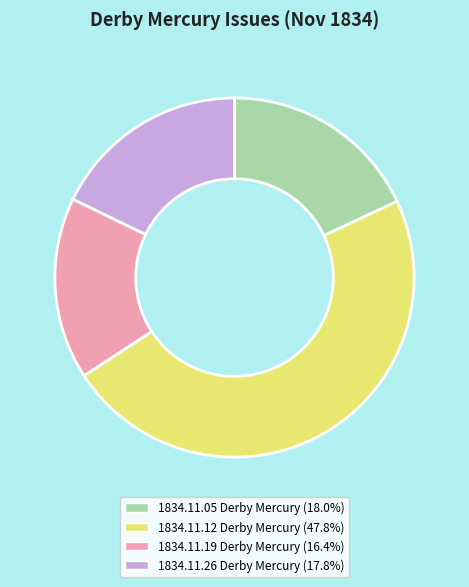

Is there any slice that represents more than half of the pie?

No